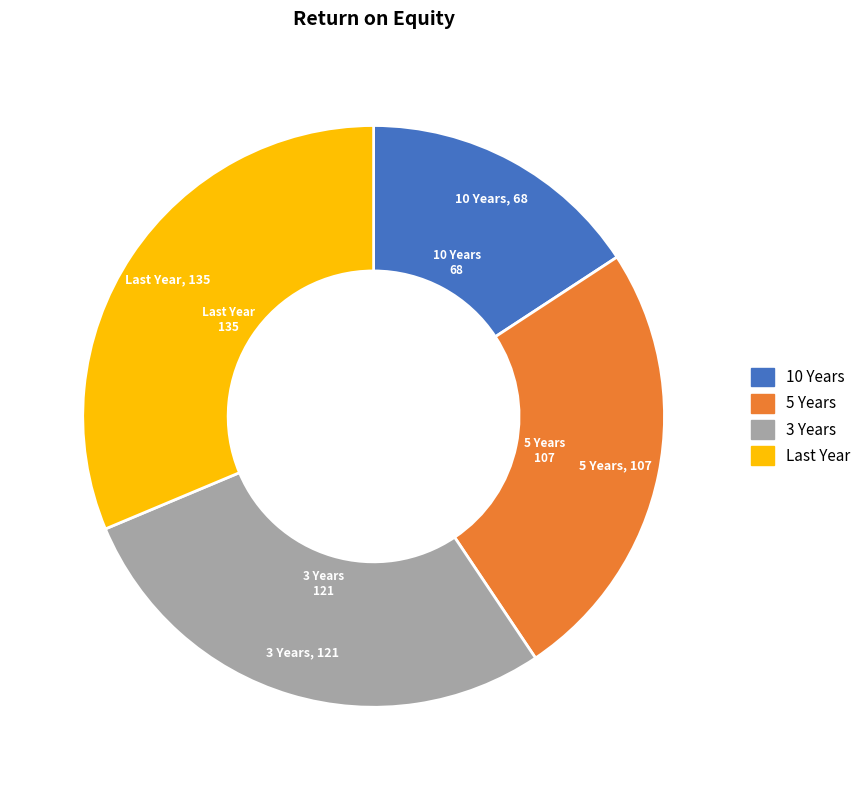

What is the smallest slice in the pie chart?

10 Years